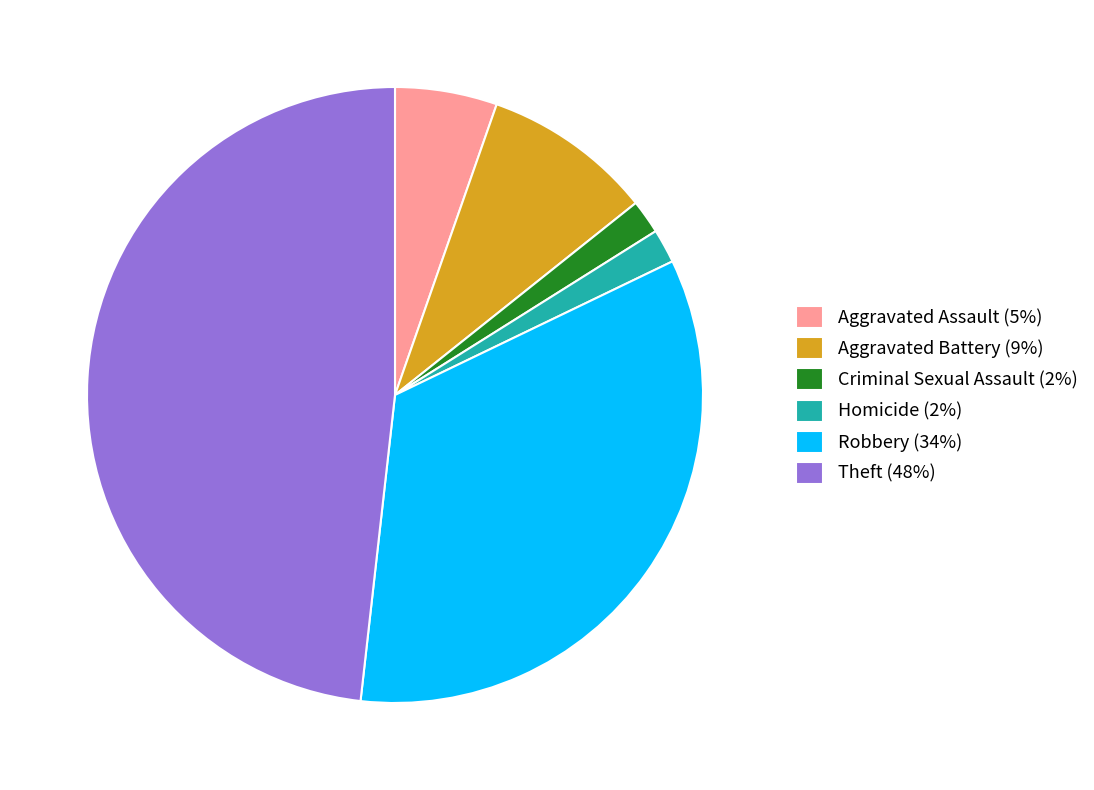

Between Criminal Sexual Assault (2%) and Robbery (34%), which is larger?

Robbery (34%)